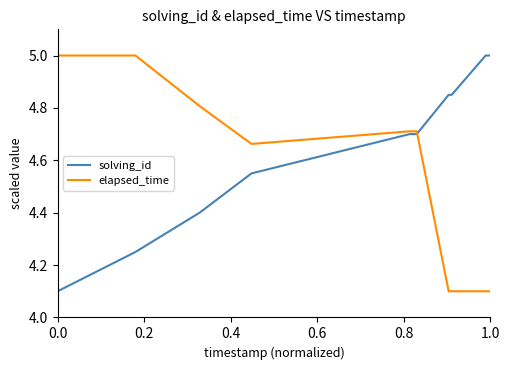

Which series has the largest total across all categories?

solving_id